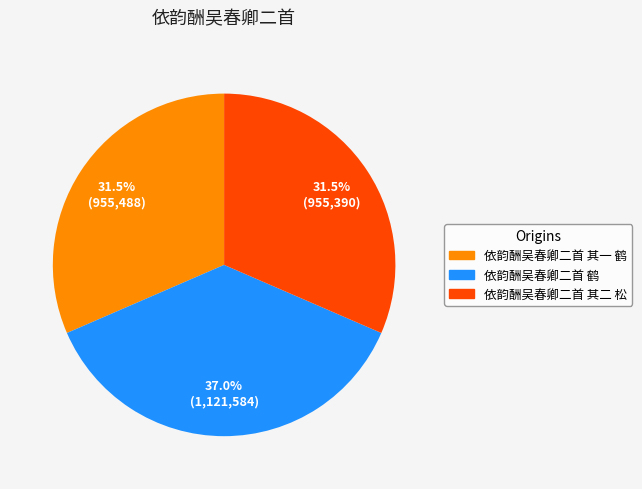

Is there any slice that represents more than half of the pie?

No